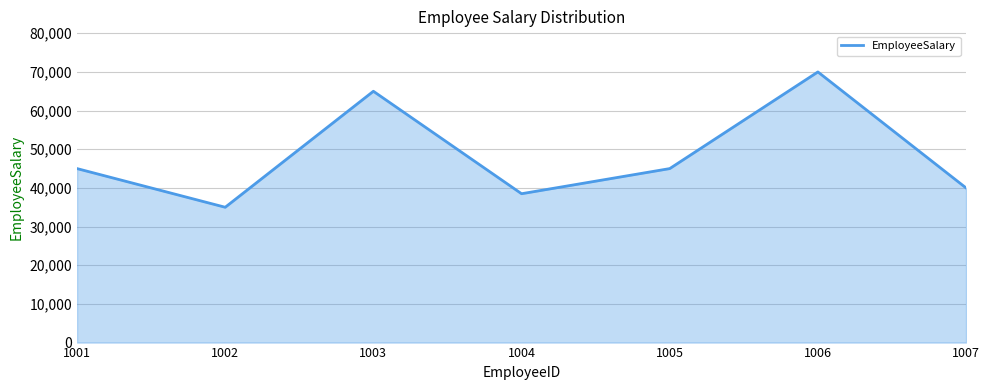

What is the approximate value at 1003?

65000